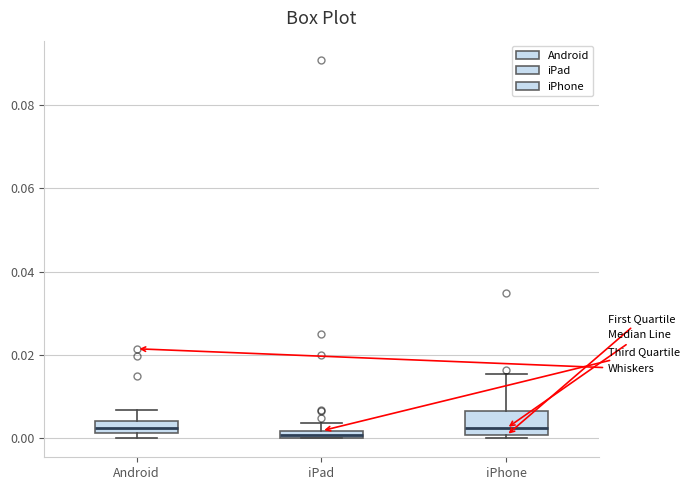

Comparing the boxes themselves (not the whiskers), which one is the tallest?

iPhone